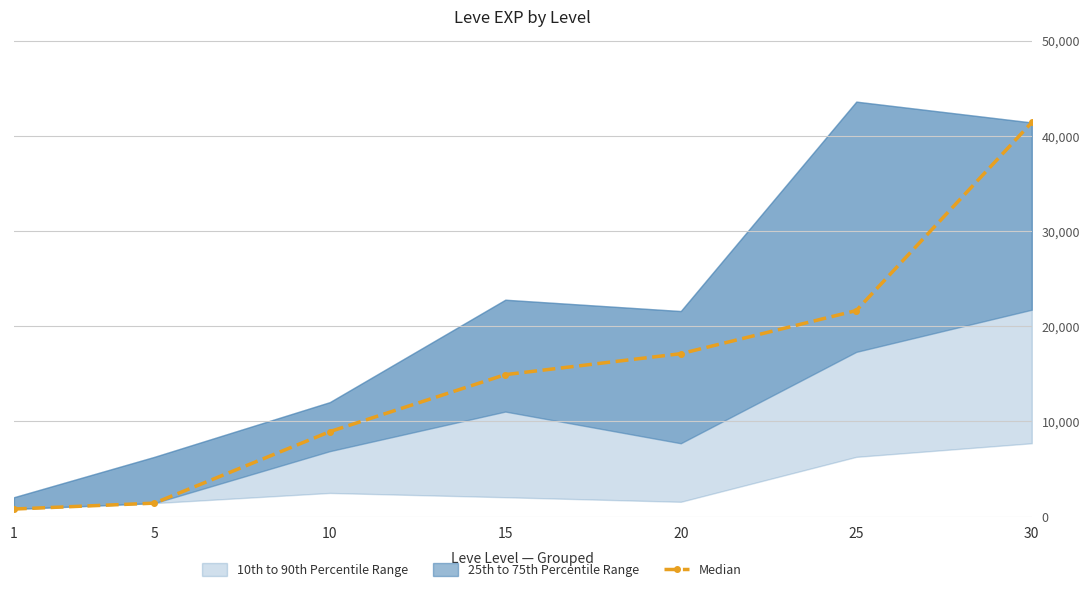

What is the average value?

15179